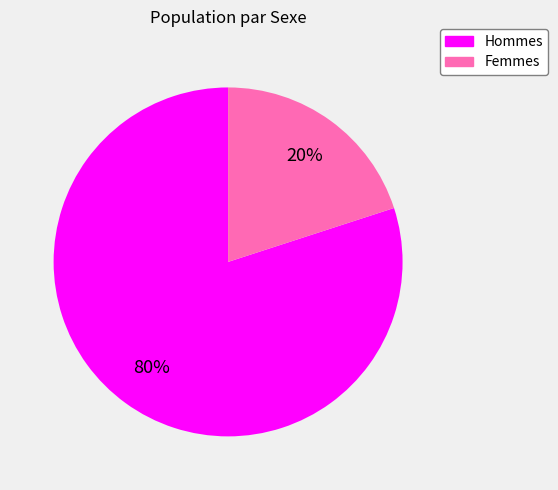

To the nearest percent, what is the average slice percentage?

50%